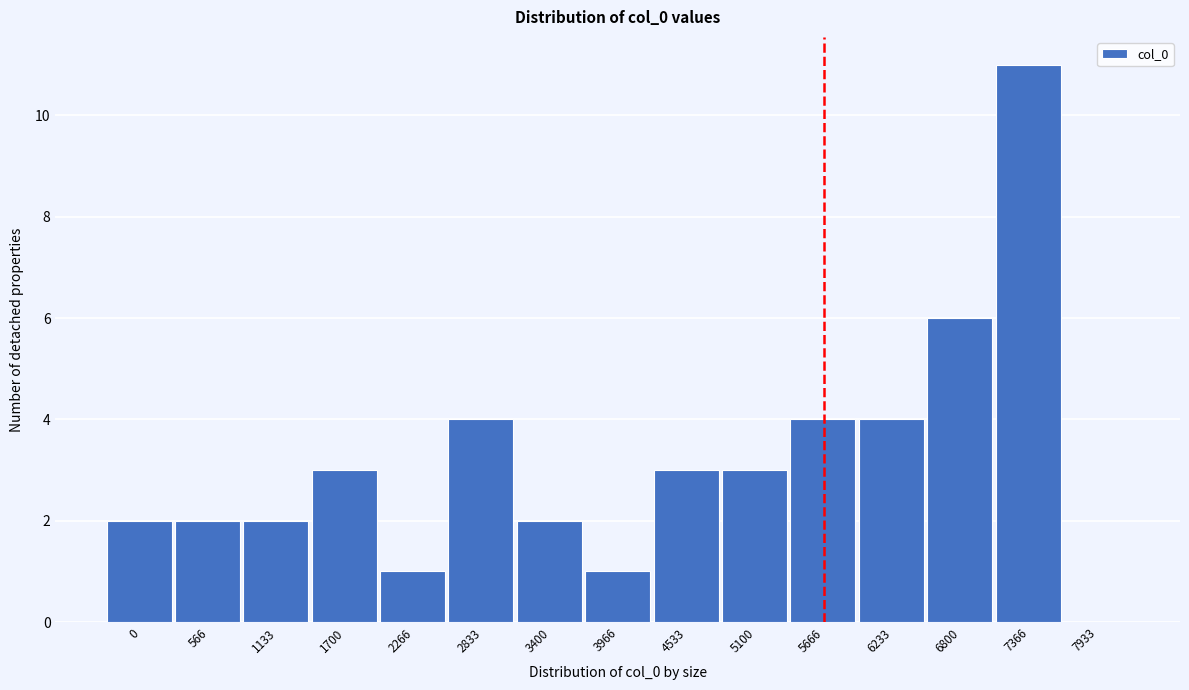

Reading left to right, extract all data points from this chart.

0=2	566=2	1133=2	1700=3	2266=1	2833=4	3400=2	3966=1	4533=3	5100=3	5666=4	6233=4	6800=6	7366=11	7933=0